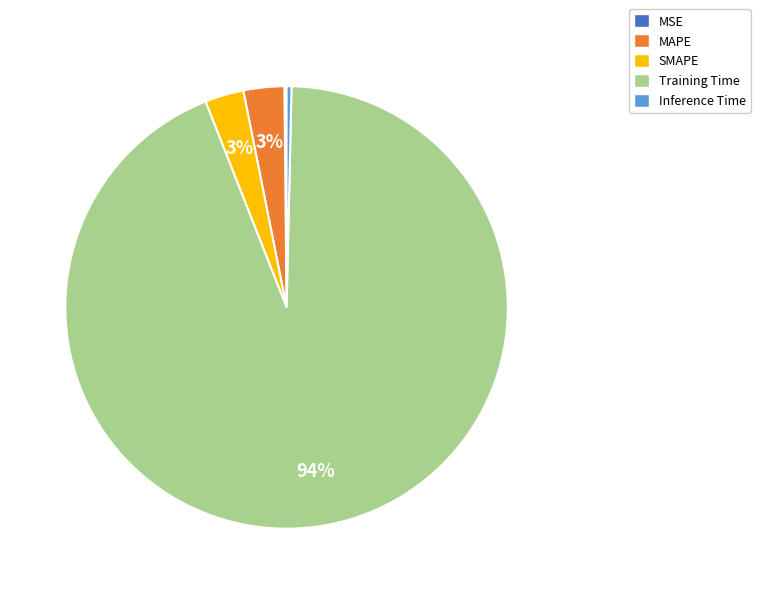

To the nearest percent, what is the combined percentage of Training Time and SMAPE?

97%